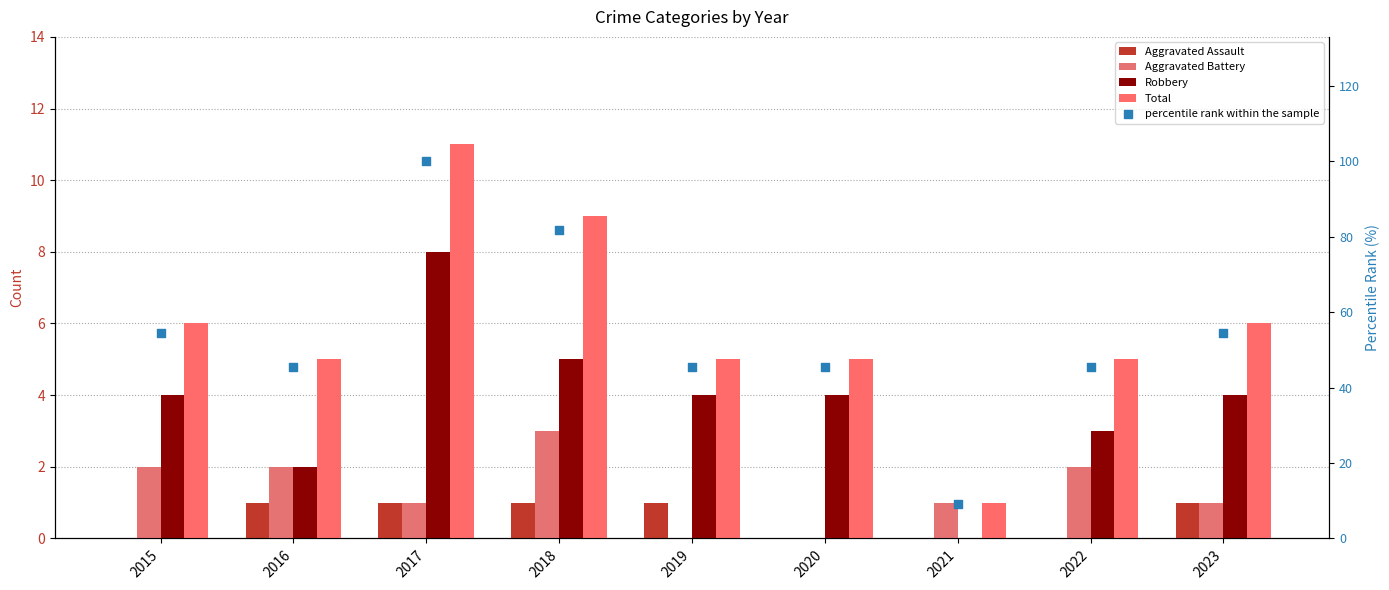

At how many categories does at least one series exceed 21?

8